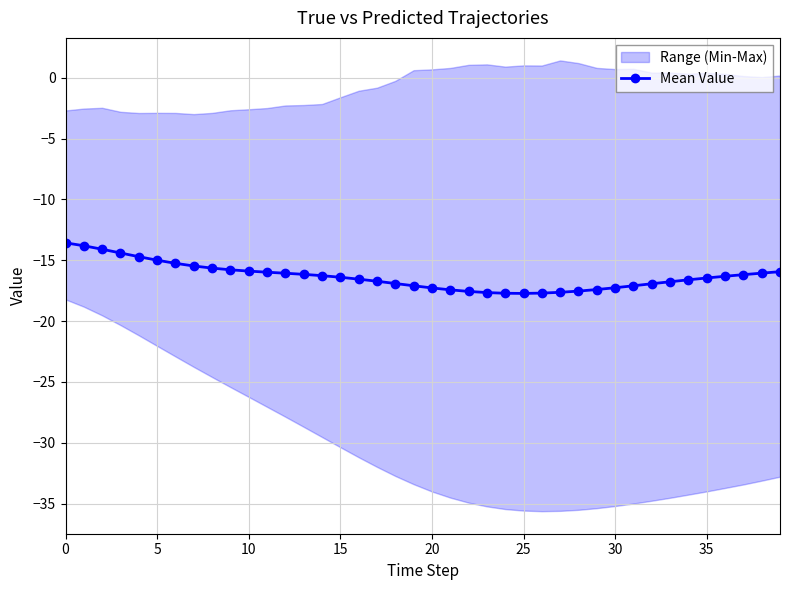

What is the change in value from 26 to 37?

+1.5